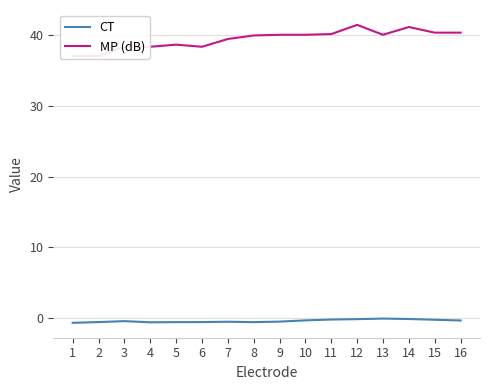

What is the greatest value displayed?

41.5